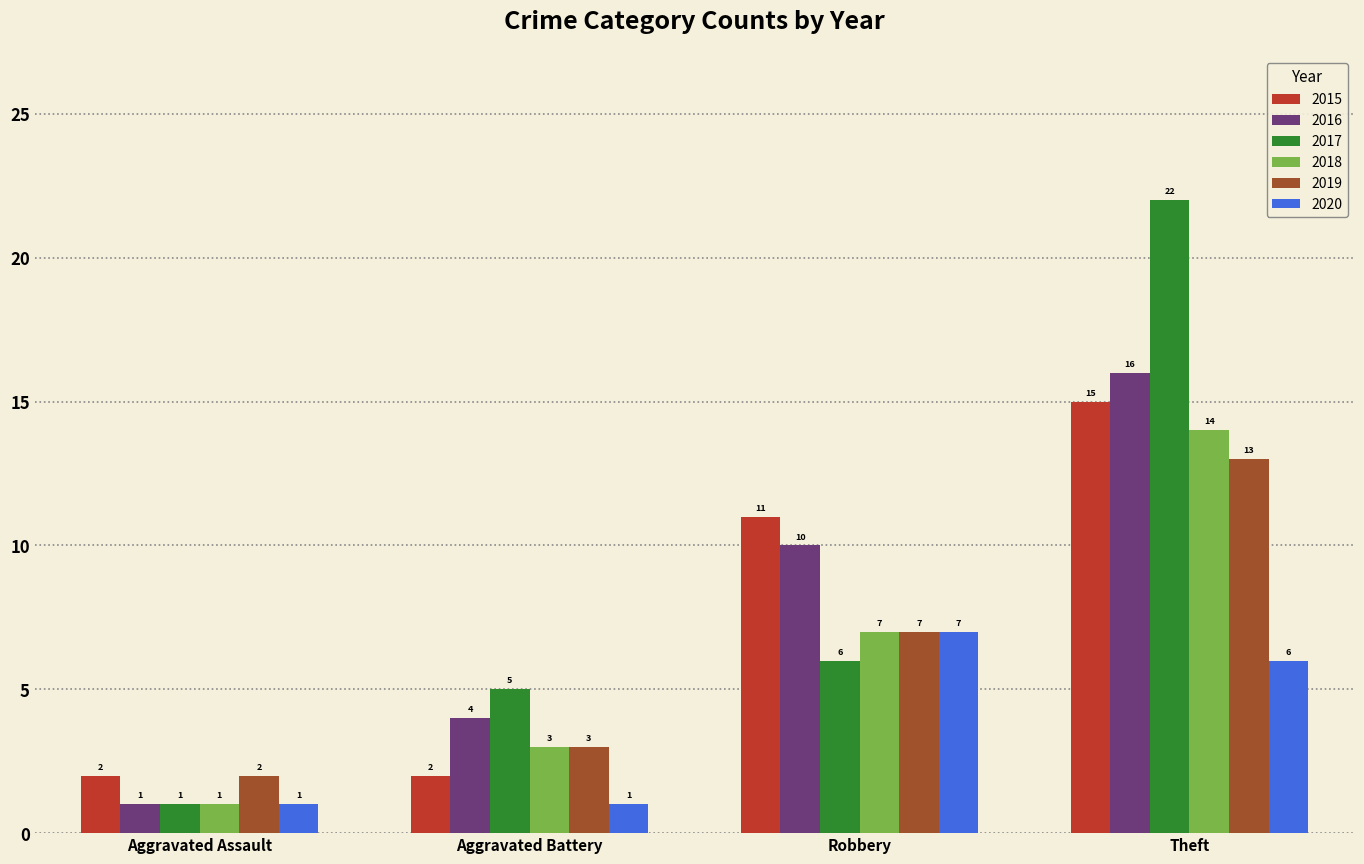

Count the number of categories in the chart.

4